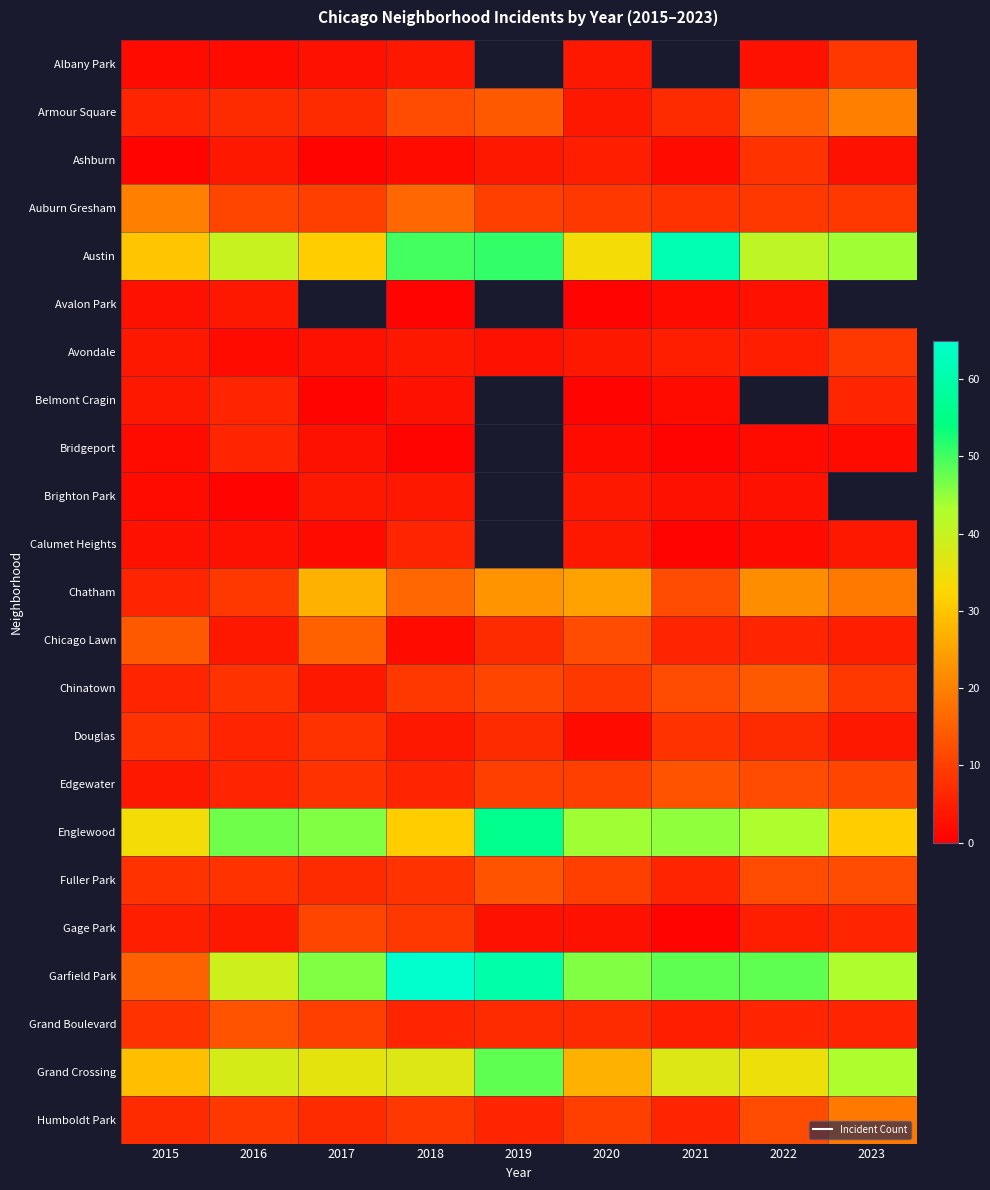

What value does the Armour Square series have at 2023?

20.0